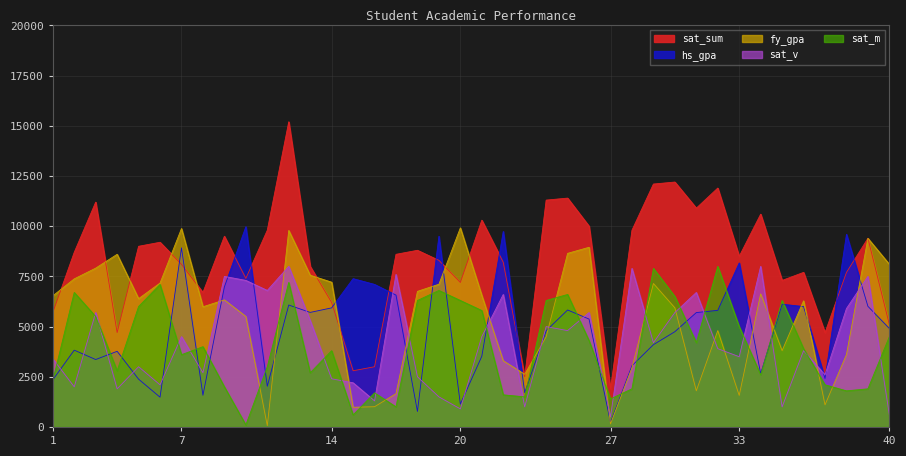

Reading right to left, what are all the values shown in this chart?

hs_gpa: 40=4905.2	39=6010.0	38=9598.6	37=2413.0	36=5996.6	35=6114.4	34=2661.0	33=8171.6	32=5809.4	31=5698.0	30=4745.4	29=4098.8	28=3049.6	27=221.2	26=5375.0	25=5827.6	24=4792.4	23=1705.2	22=9738.4	21=3520.0	20=1139.2	19=9500.2	18=774.4	17=6569.0	16=7100.4	15=7387.6	14=5932.2	13=5706.4	12=6073.6	11=2027.2	10=9975.4	9=6977.4	8=1581.0	7=8922.2	6=1483.0	5=2381.2	4=3769.0	3=3359.4	2=3826.2	1=2344.8
fy_gpa: 40=8101.2	39=9395.6	38=3607.8	37=1100.4	36=6283.2	35=3802.4	34=6630.0	33=1571.0	32=4799.0	31=1801.4	30=5933.2	29=7146.4	28=2952.2	27=151.2	26=8950.6	25=8647.8	24=4491.2	23=2625.8	22=3297.4	21=6553.2	20=9917.4	19=7109.6	18=6755.0	17=1659.0	16=1009.0	15=982.0	14=7211.0	13=7558.0	12=9788.2	11=65.4	10=5505.0	9=6328.6	8=5987.4	7=9884.6	6=7170.2	5=6391.2	4=8601.0	3=7911.8	2=7377.8	1=6530.2
sat_v: 40=600.0	39=7500.0	38=5900.0	37=2600.0	36=3800.0	35=1000.0	34=8000.0	33=3500.0	32=3900.0	31=6700.0	30=5700.0	29=4200.0	28=7900.0	27=500.0	26=5700.0	25=4800.0	24=5000.0	23=1000.0	22=6600.0	21=4500.0	20=900.0	19=1500.0	18=2500.0	17=7600.0	16=1300.0	15=2200.0	14=2400.0	13=5300.0	12=8000.0	11=6800.0	10=7300.0	9=7500.0	8=2700.0	7=4500.0	6=2100.0	5=3000.0	4=1900.0	3=5700.0	2=2000.0	1=3400.0
sat_m: 40=4500.0	39=1900.0	38=1800.0	37=2100.0	36=3900.0	35=6300.0	34=2600.0	33=5000.0	32=8000.0	31=4200.0	30=6500.0	29=7900.0	28=1900.0	27=1400.0	26=4300.0	25=6600.0	24=6300.0	23=1500.0	22=1600.0	21=5800.0	20=6300.0	19=6800.0	18=6300.0	17=1000.0	16=1700.0	15=600.0	14=3800.0	13=2700.0	12=7200.0	11=3000.0	10=100.0	9=2000.0	8=4000.0	7=3600.0	6=7100.0	5=6000.0	4=2800.0	3=5500.0	2=6700.0	1=2300.0
sat_sum: 40=5100.0	39=9400.0	38=7700.0	37=4700.0	36=7700.0	35=7300.0	34=10600.0	33=8500.0	32=11900.0	31=10900.0	30=12200.0	29=12100.0	28=9800.0	27=1900.0	26=10000.0	25=11400.0	24=11300.0	23=2500.0	22=8200.0	21=10300.0	20=7200.0	19=8300.0	18=8800.0	17=8600.0	16=3000.0	15=2800.0	14=6200.0	13=8000.0	12=15200.0	11=9800.0	10=7400.0	9=9500.0	8=6700.0	7=8100.0	6=9200.0	5=9000.0	4=4700.0	3=11200.0	2=8700.0	1=5700.0